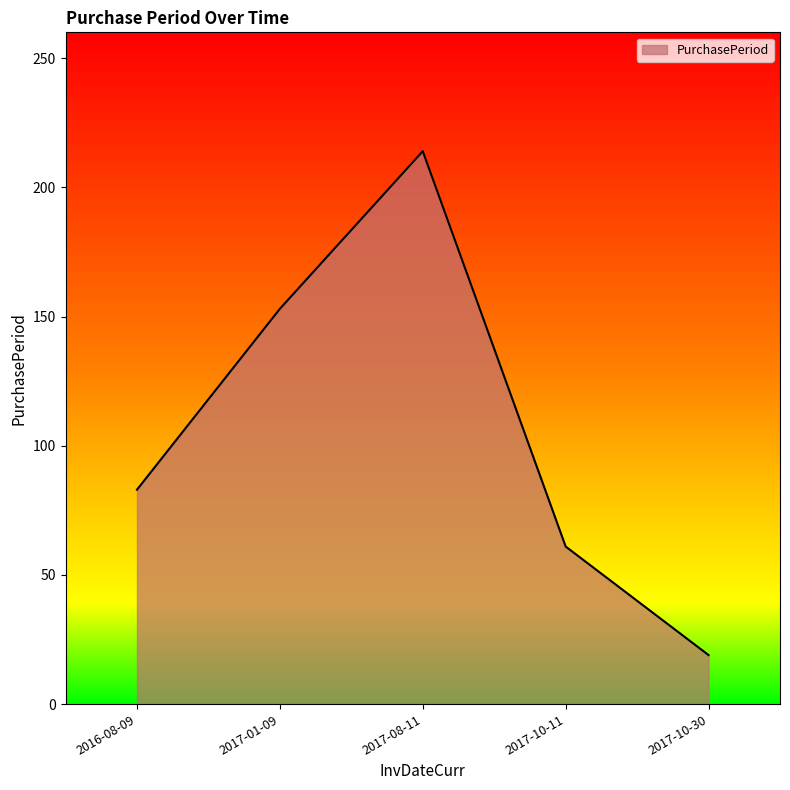

Reading left to right, extract all data points from this chart.

2016-08-09=83	2017-01-09=153	2017-08-11=214	2017-10-11=61	2017-10-30=19